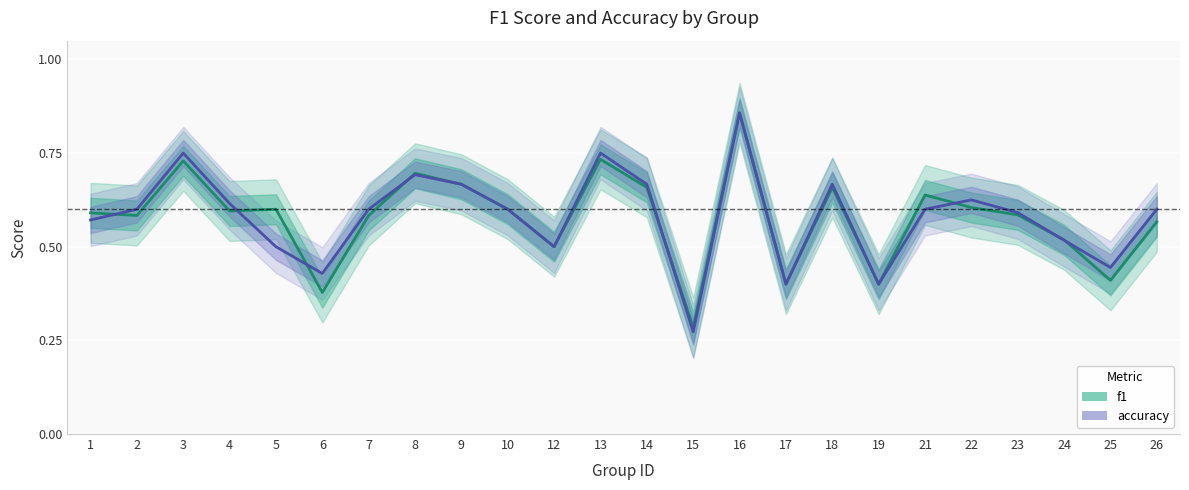

How many intersections are there between f1 and accuracy?

8